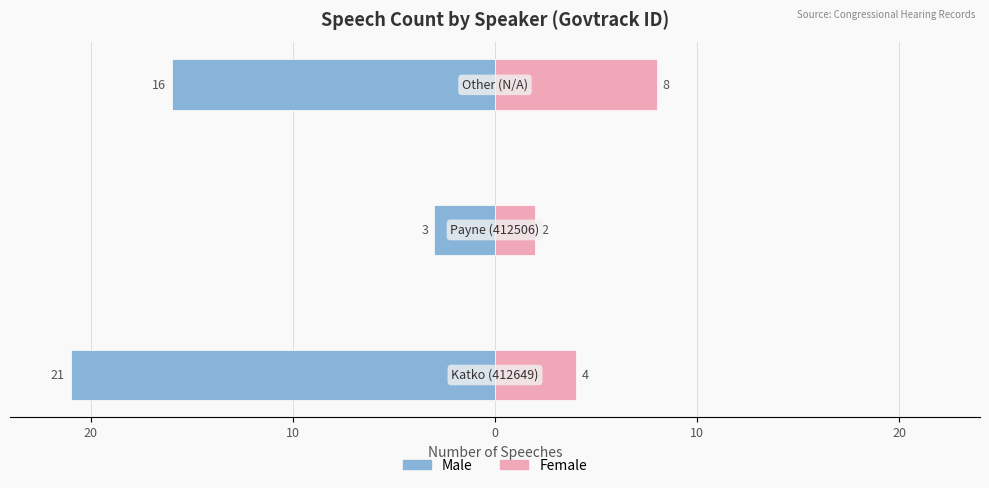

What is the difference between the maximum and minimum values in the Female series?

6